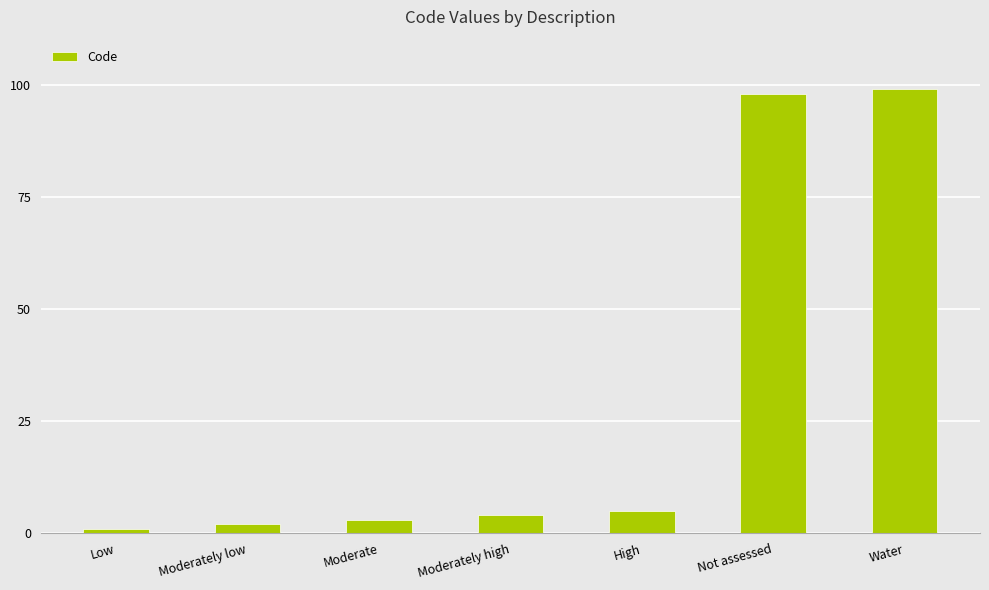

Is it true that the value at Water is 99?

True